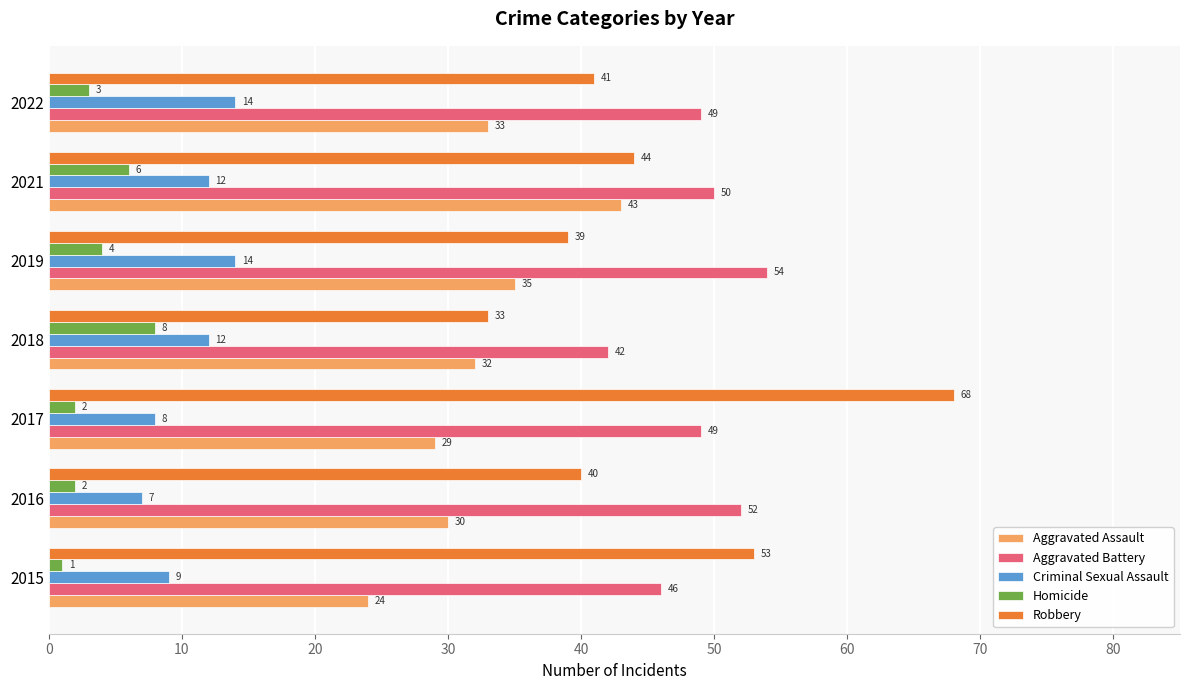

The Aggravated Battery series shows 46 at 2015. True or false?

True